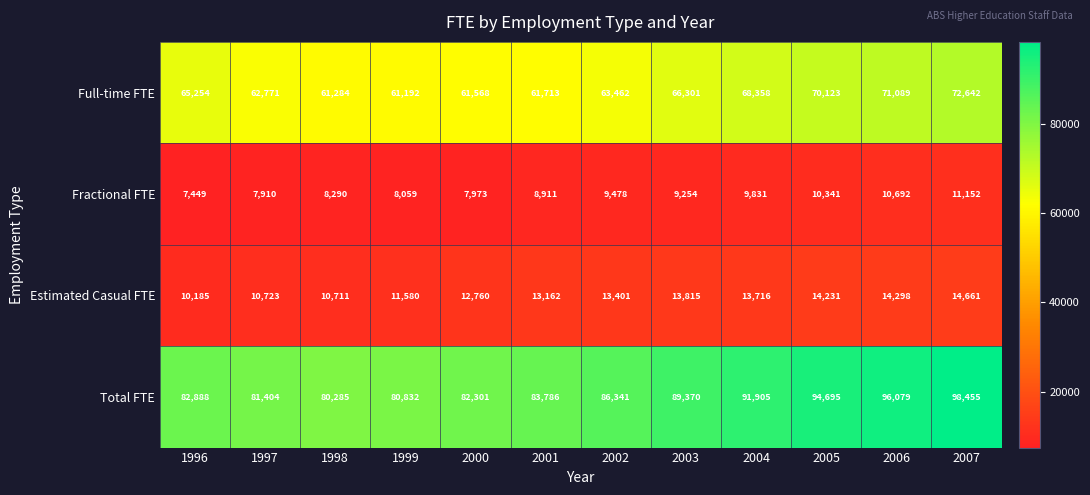

The Total FTE series shows 49516 at 2001. True or false?

False